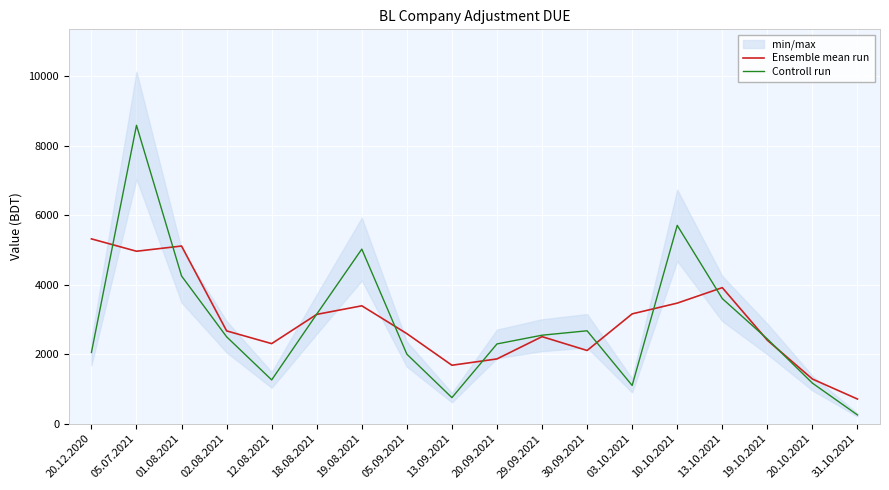

At which category is the sum across all series the highest?

05.07.2021